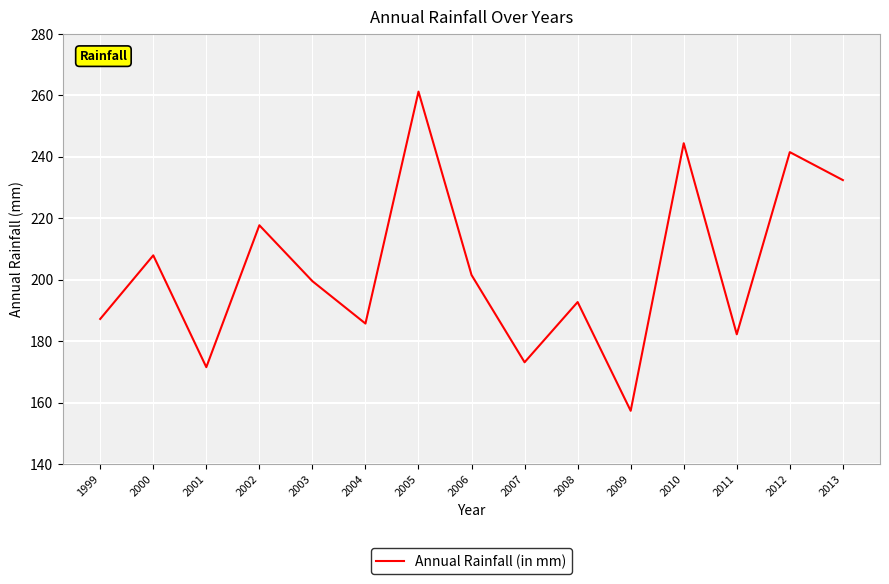

Reading right to left, what are all the values shown in this chart?

2013=232.4	2012=241.5	2011=182.2	2010=244.4	2009=157.3	2008=192.7	2007=173.1	2006=201.5	2005=261.2	2004=185.7	2003=199.5	2002=217.7	2001=171.5	2000=207.9	1999=187.2